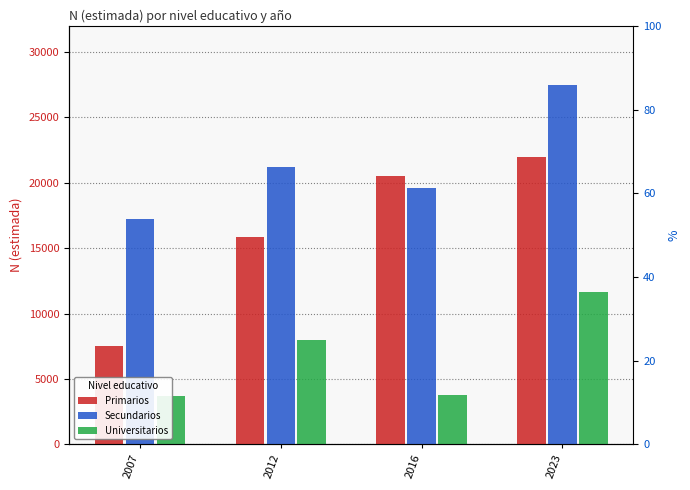

Reading left to right, transcribe all the data shown in this chart.

Primarios: 7547	15827	20507	21959
Secundarios: 17257	21206	19598	27479
Universitarios: 3723	7987	3788	11663